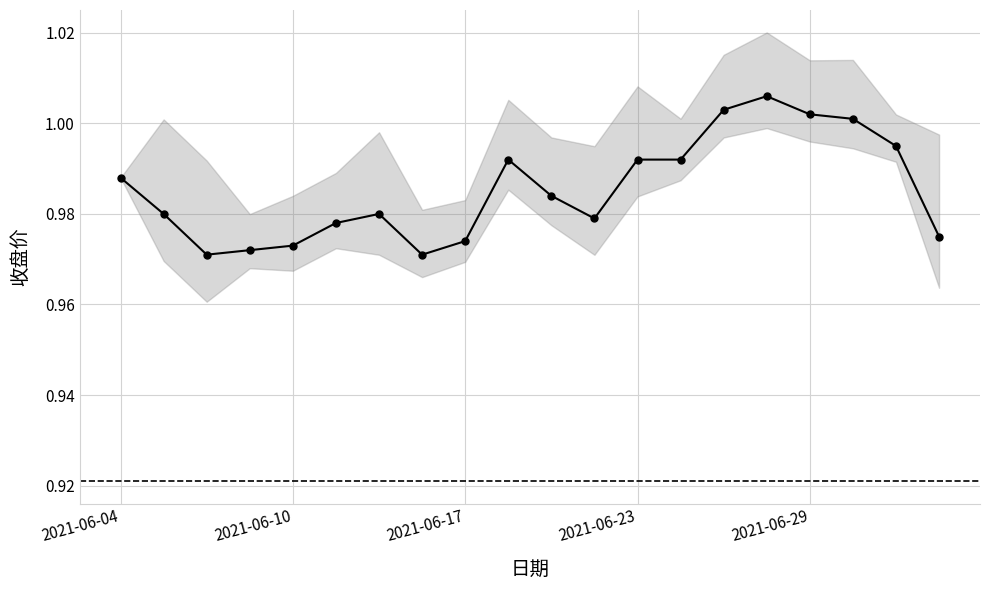

True or false: the data shows 1.4 at 6.

False